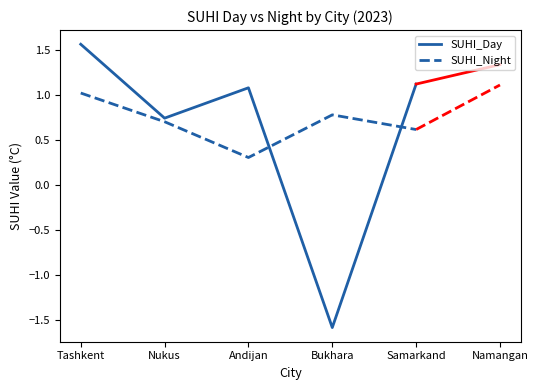

At which label does SUHI_Day reach its minimum?

Bukhara